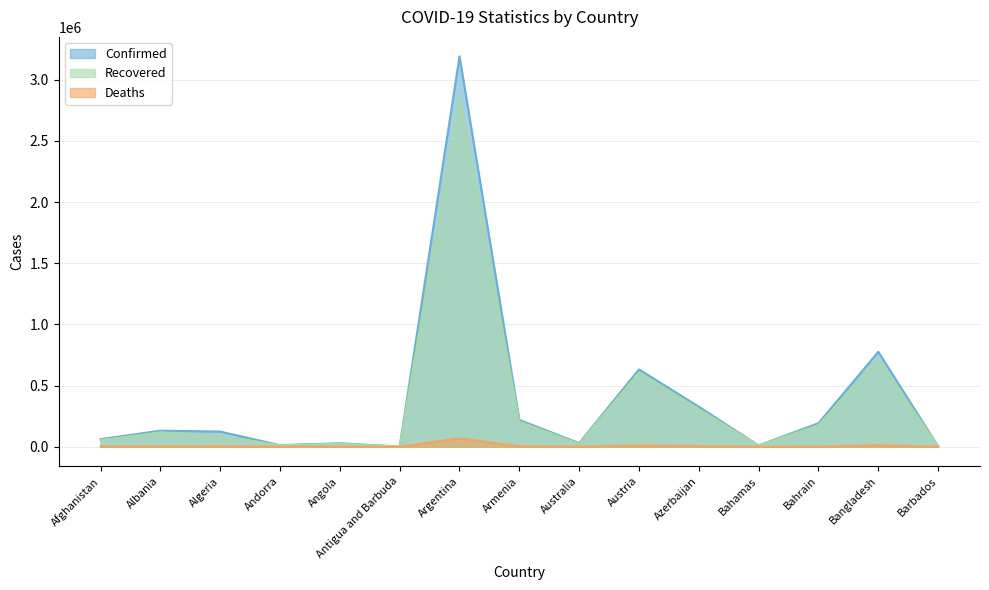

Which category has the highest value across all series?

Argentina